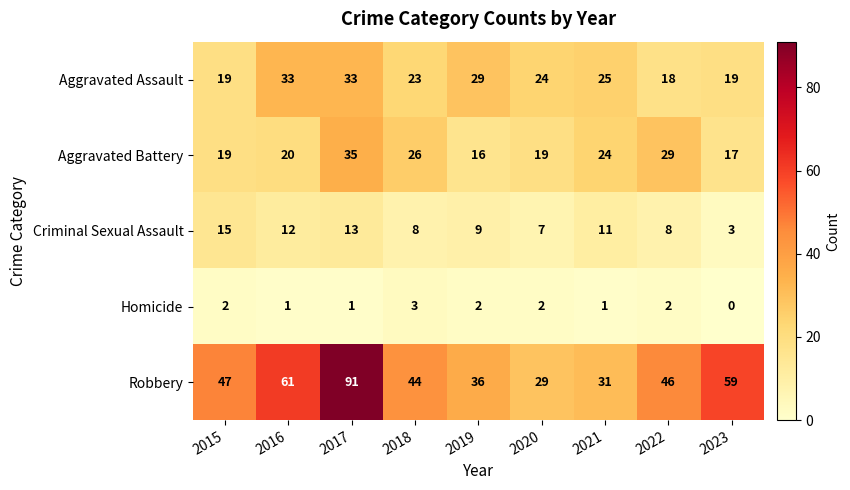

How many series are shown in this chart?

5